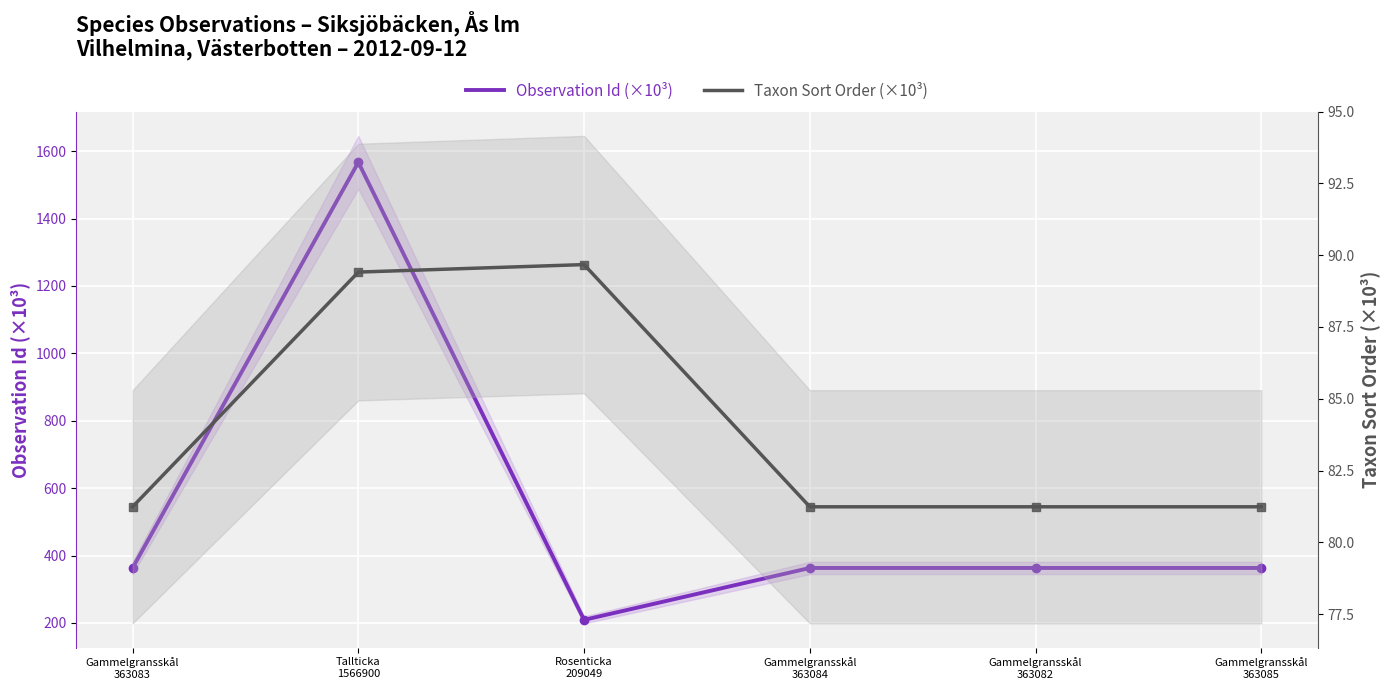

True or false: Taxon Sort Order (×10³) and Observation Id (×10³) cross at least once.

False